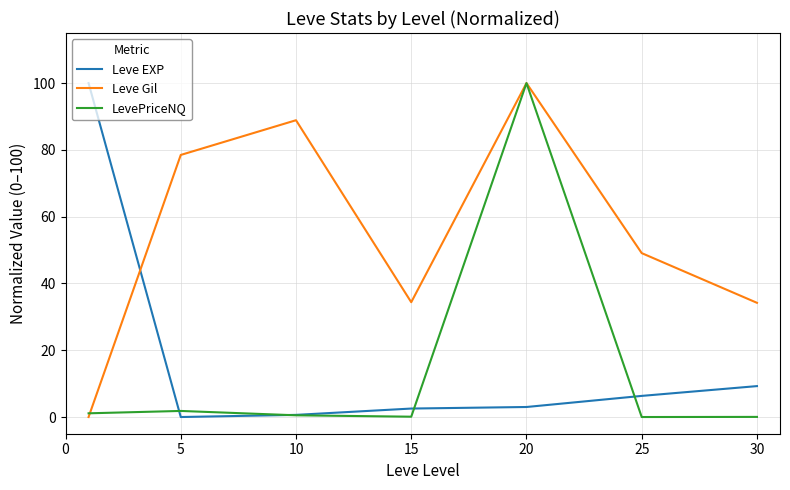

True or false: Leve EXP and Leve Gil intersect in this chart.

True